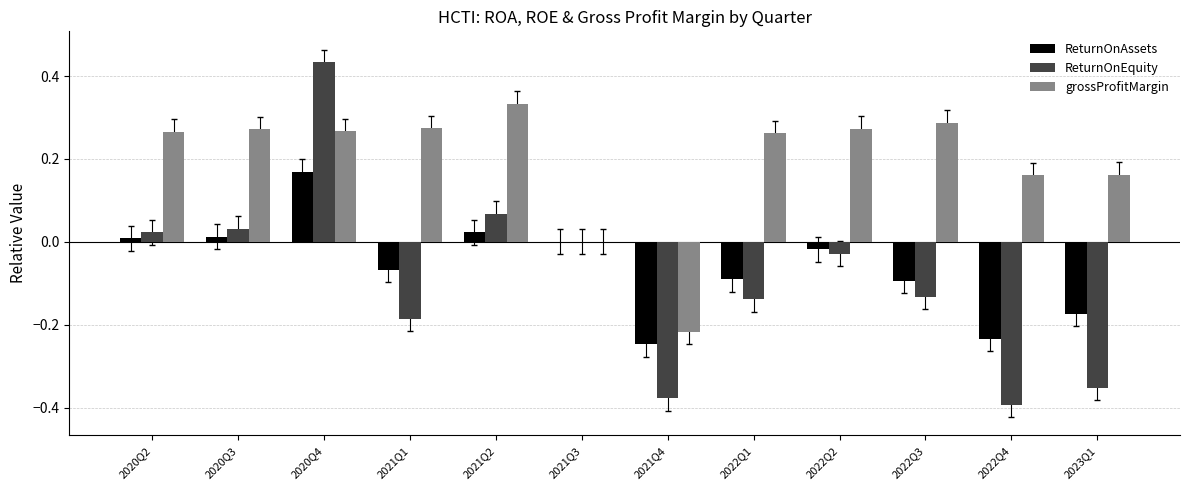

At which label does ReturnOnAssets first exceed 0?

2020Q2